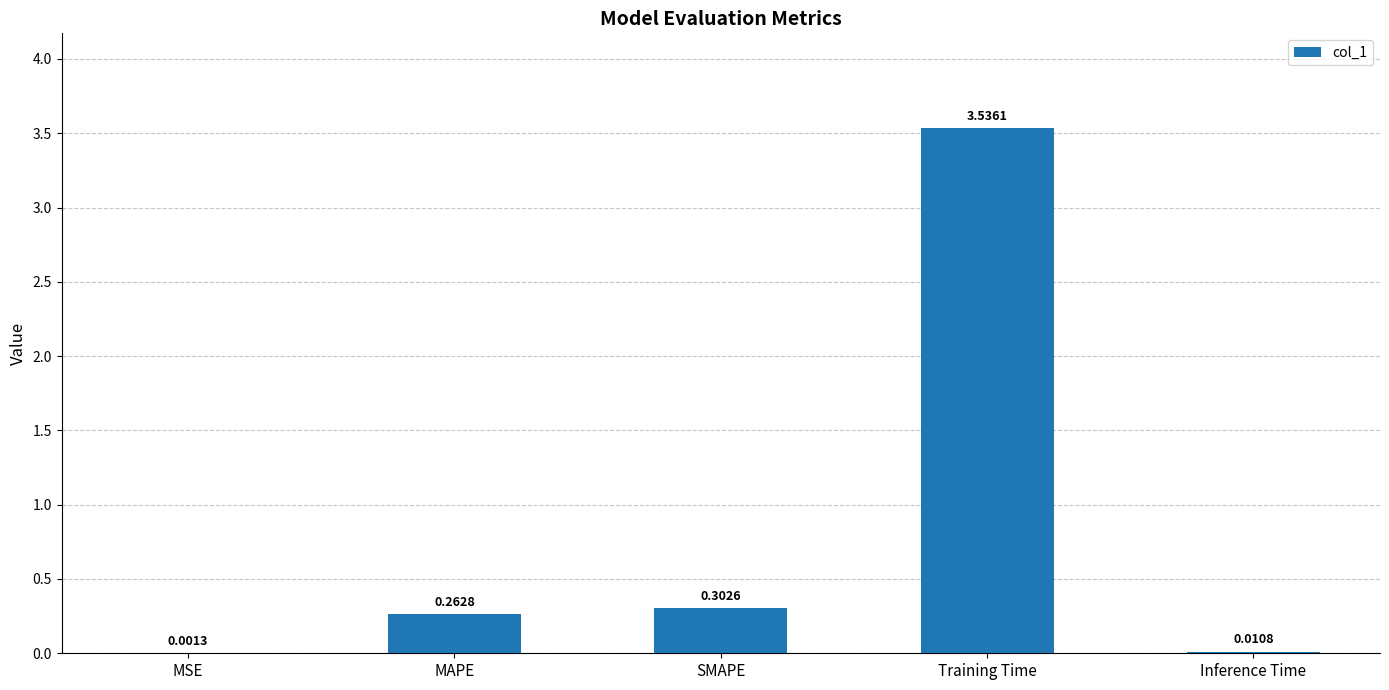

Which label corresponds to the largest value in the chart?

Training Time